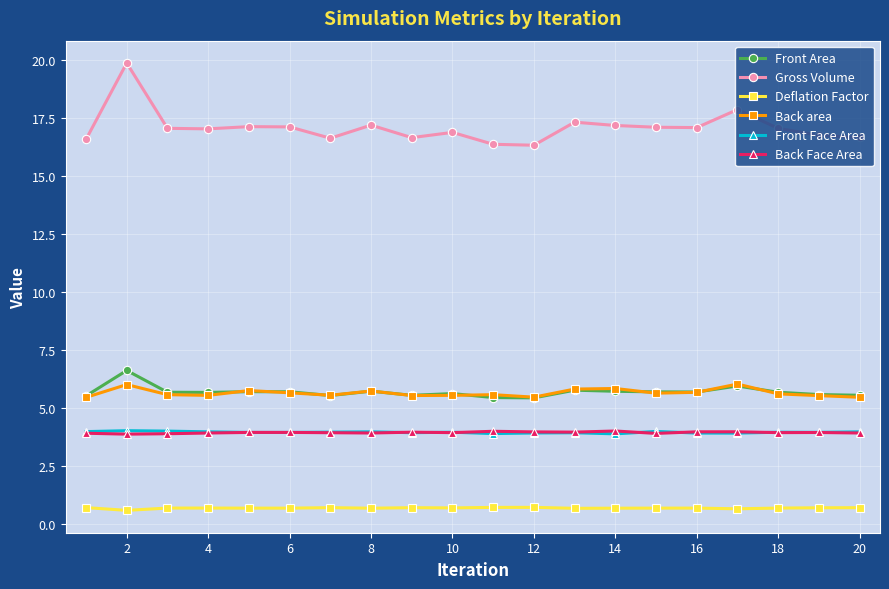

Which series has the largest range (max minus min)?

Gross Volume